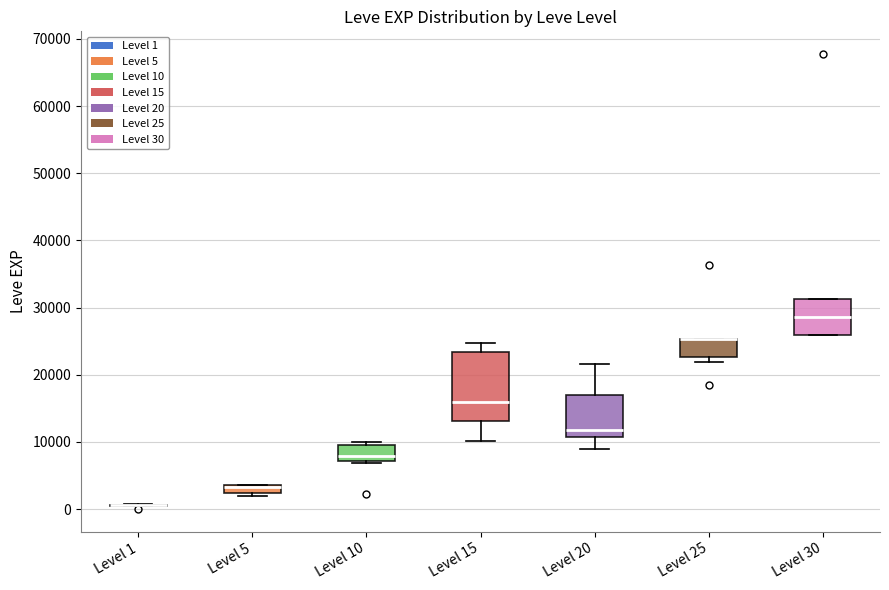

Where is the upper edge of the box for Level 5 on the y-axis? The values are not printed on the chart, so give them approximately, as read against the axis.

4000